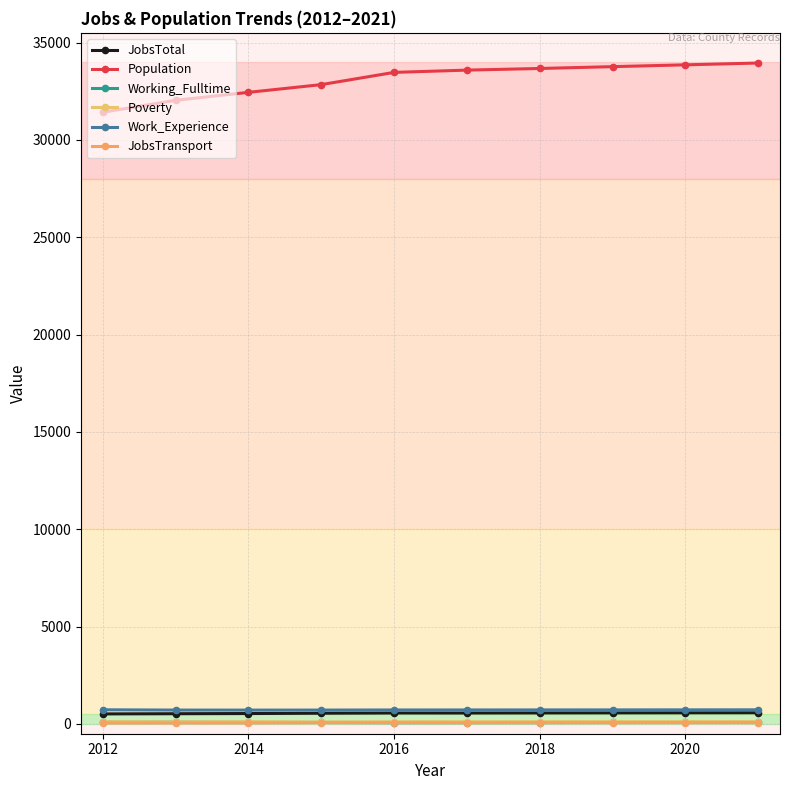

List the series in order of their peak value, lowest first.

JobsTransport, Working_Fulltime, Poverty, JobsTotal, Work_Experience, Population